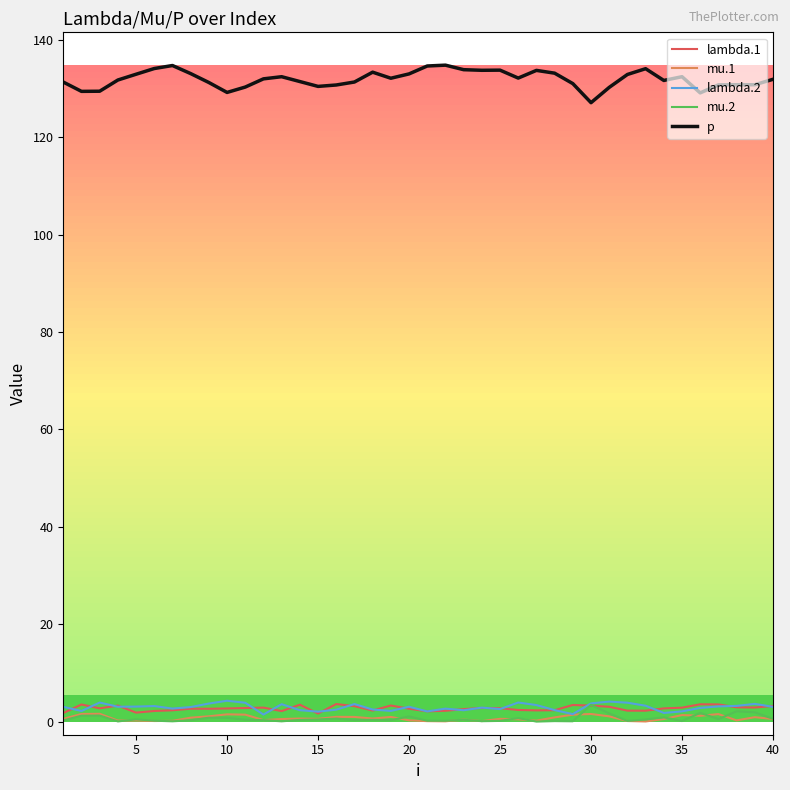

Which series has the widest spread of values?

p